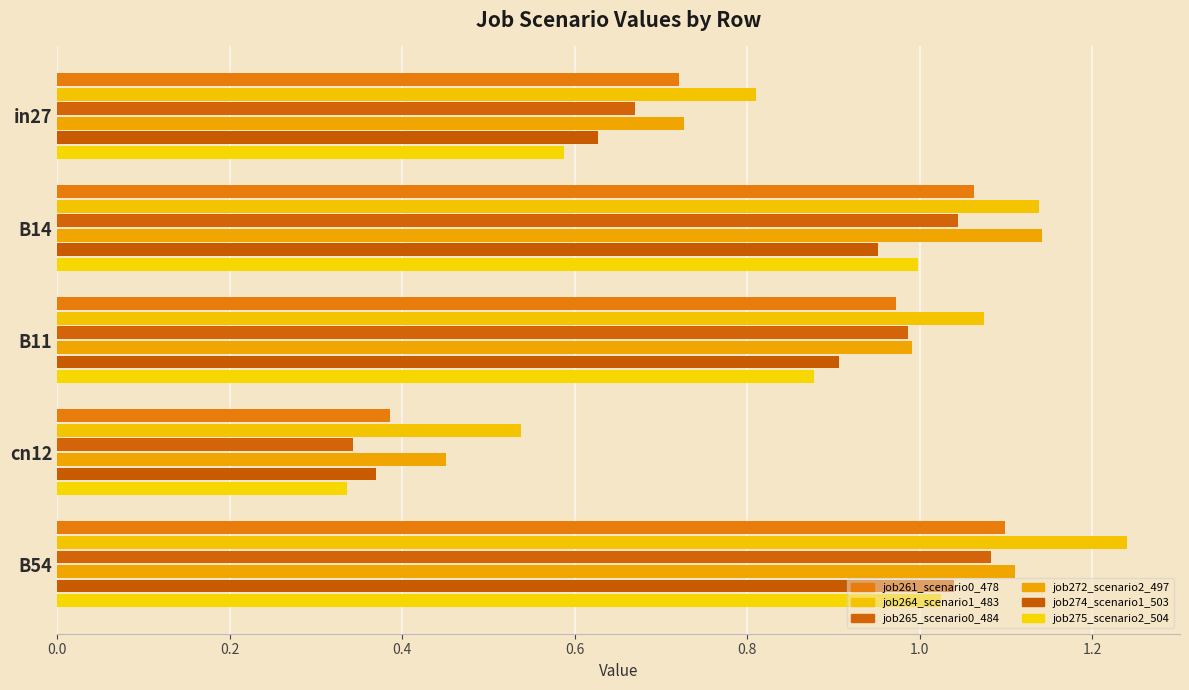

What is the difference between the maximum and minimum values in the job265_scenario0_484 series?

0.7